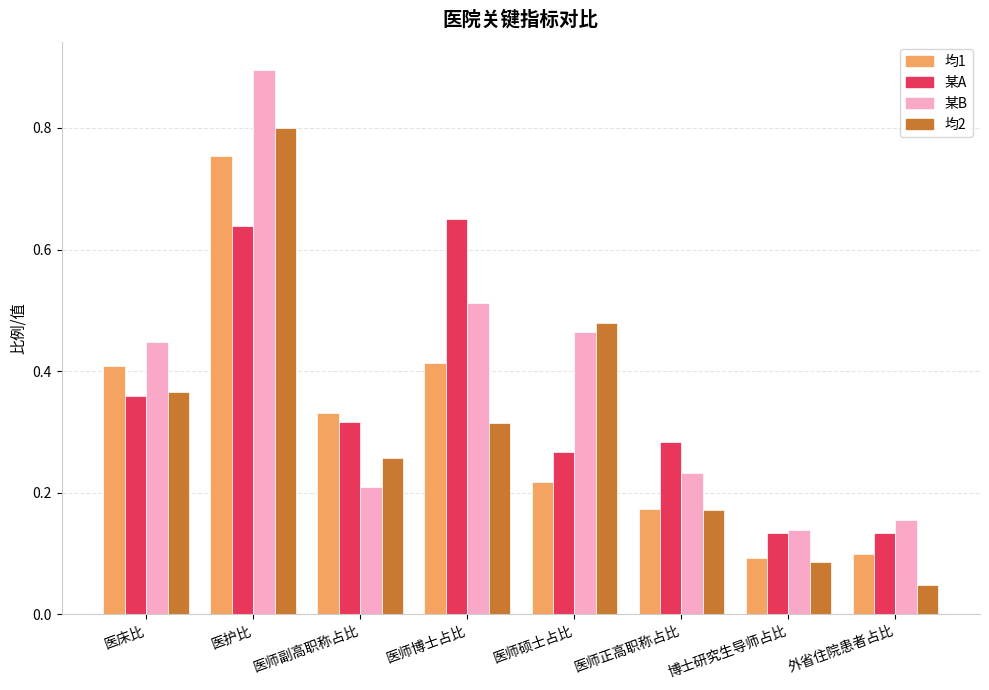

Which label corresponds to the largest value in the chart?

医护比